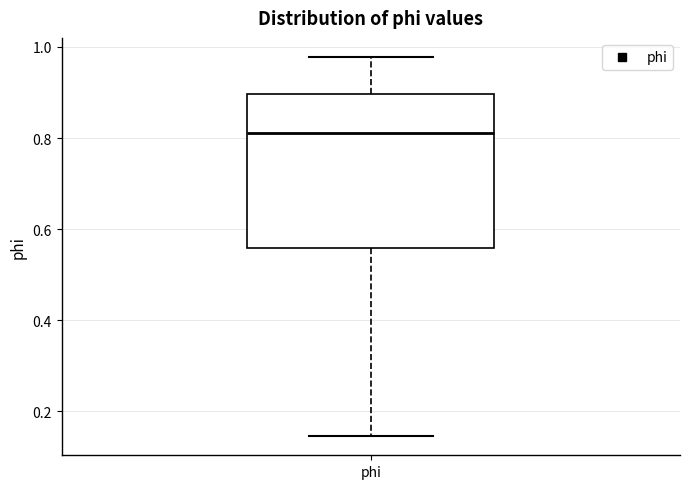

Where does the upper whisker of the box for phi end on the y-axis? The values are not printed on the chart, so give them approximately, as read against the axis.

0.98